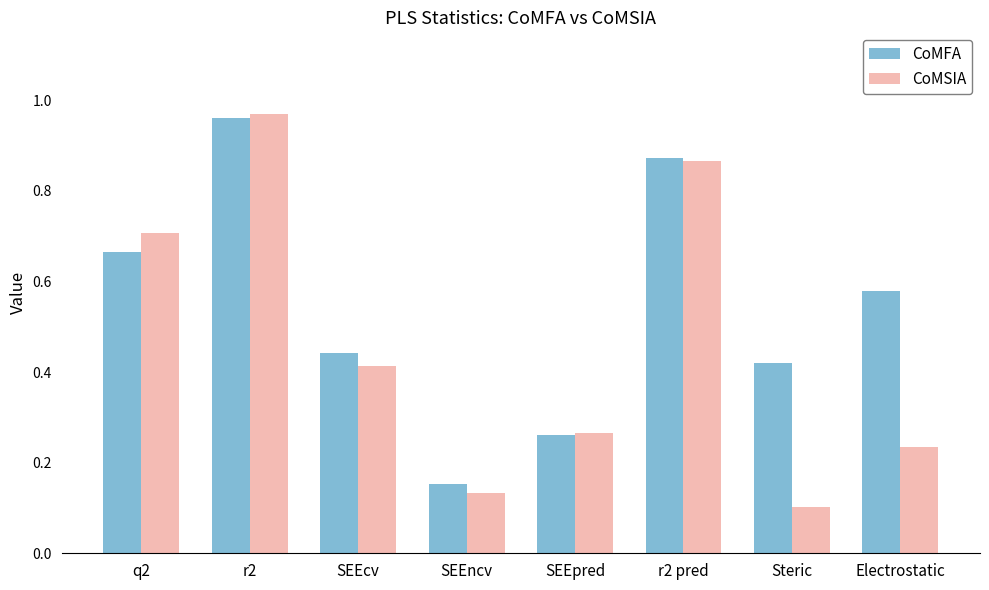

Is the value of CoMFA at Steric greater than the value of CoMSIA at r2?

No